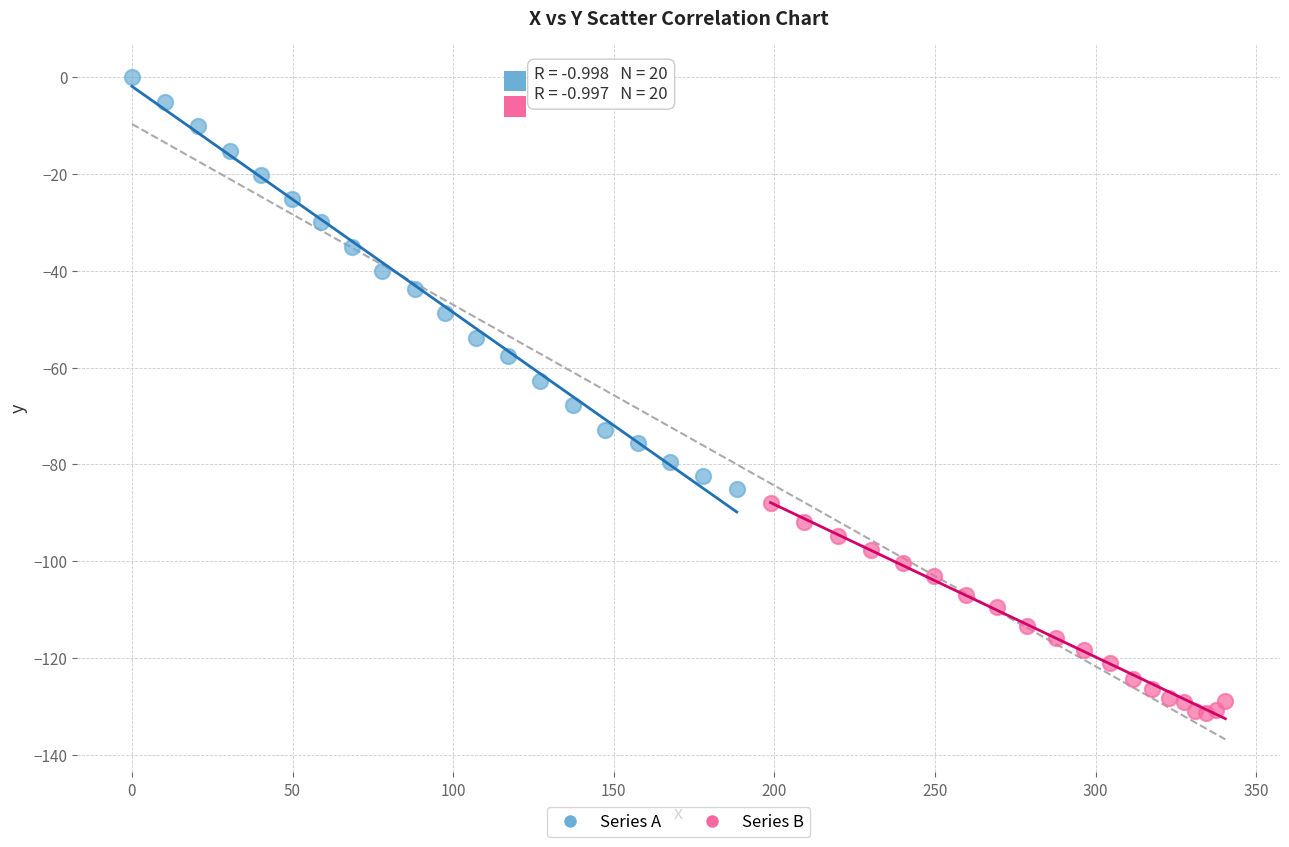

What are all the series names shown in the legend?

Series A, Series B